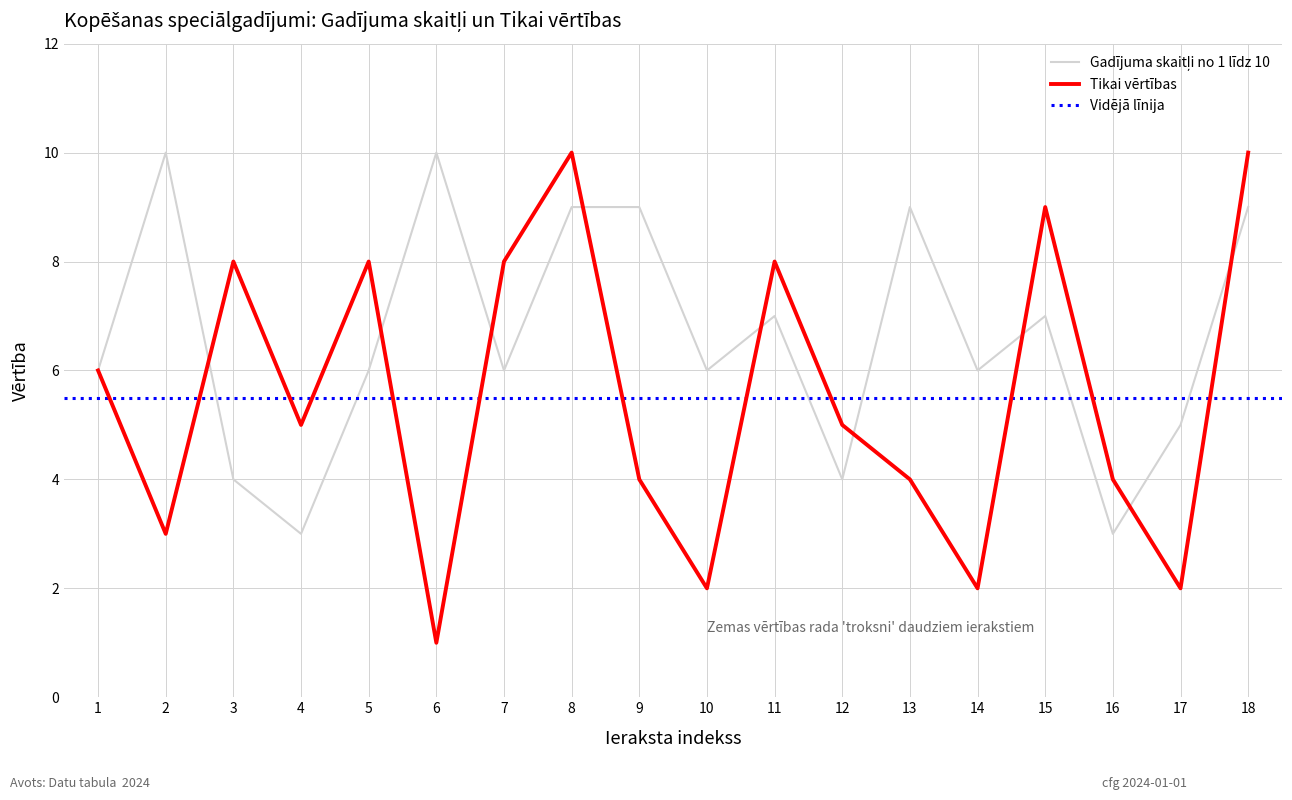

What is the greatest value displayed?

10